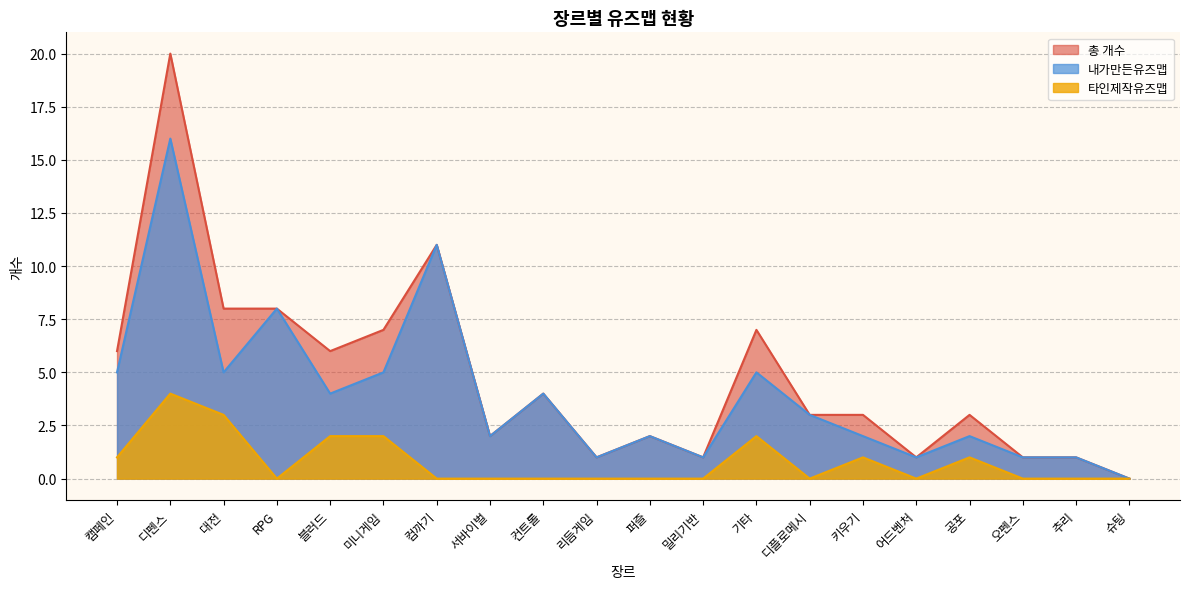

What is the difference between the maximum and minimum values in the 총 개수 series?

20